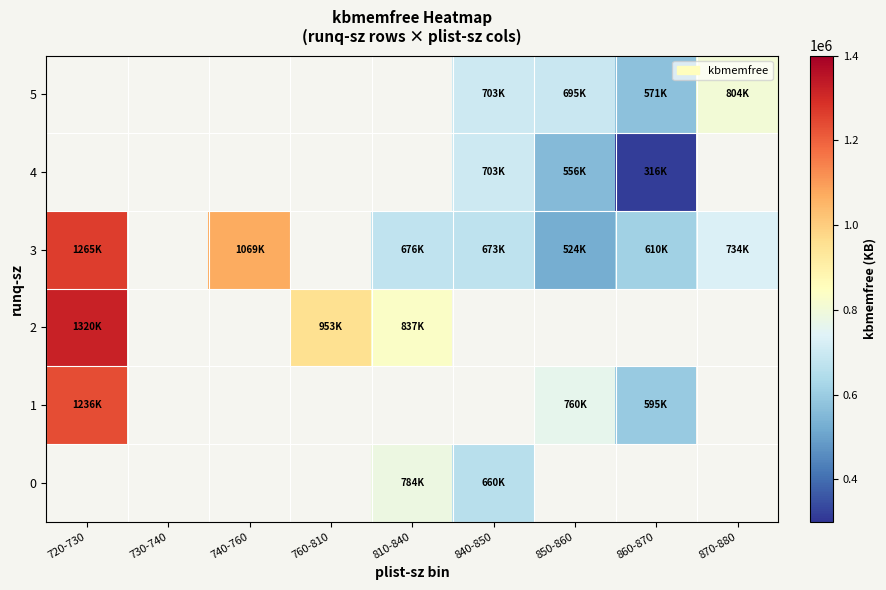

Which category has the highest value across all series?

720-730